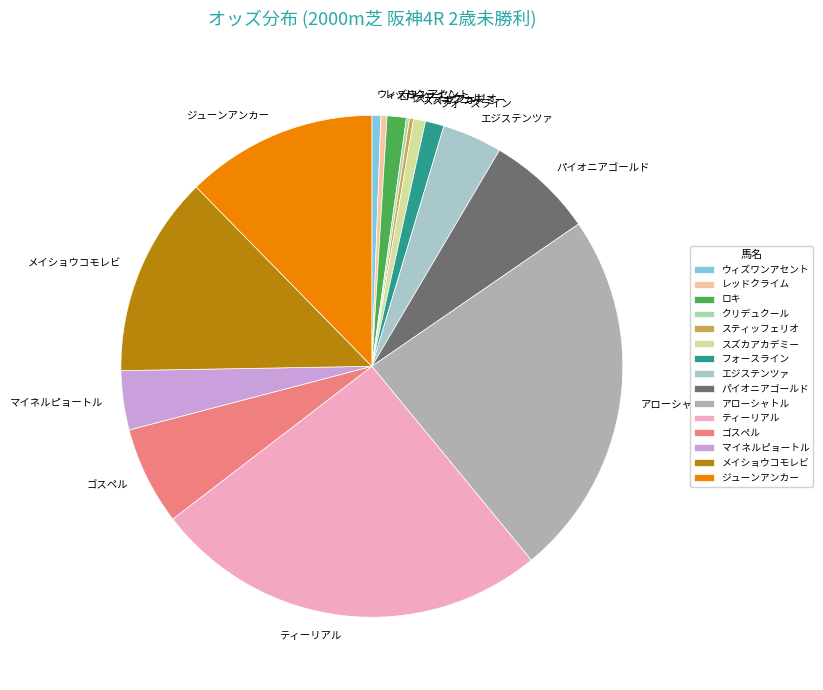

Is there any slice that represents more than half of the pie?

No